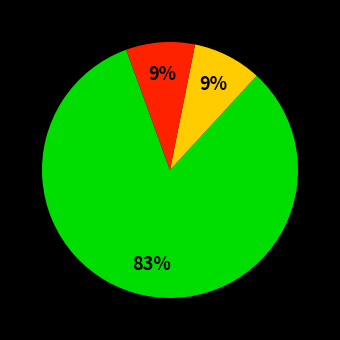

Does any single category account for the majority?

Yes